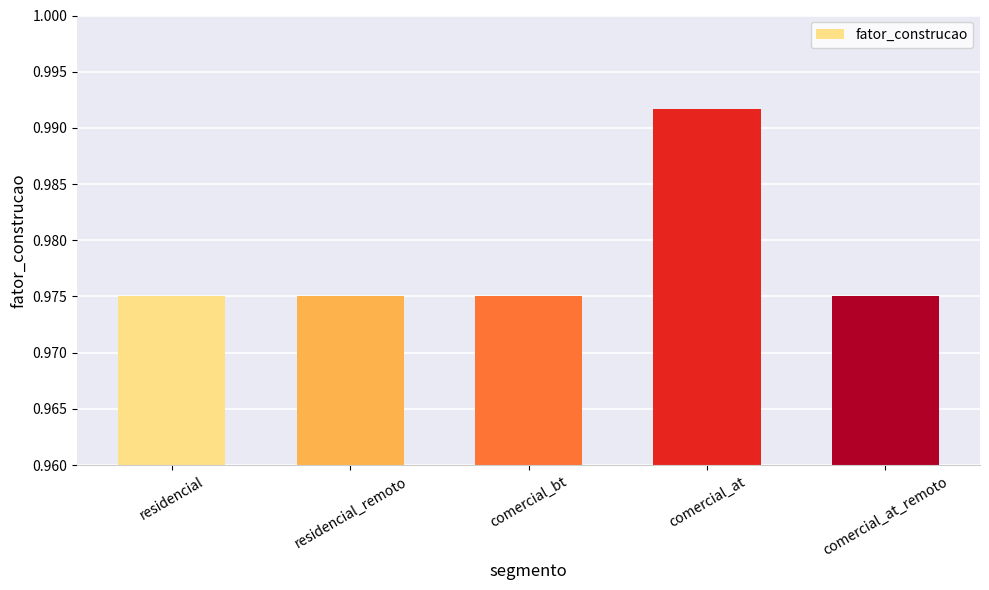

What position from the right is residencial_remoto?

4